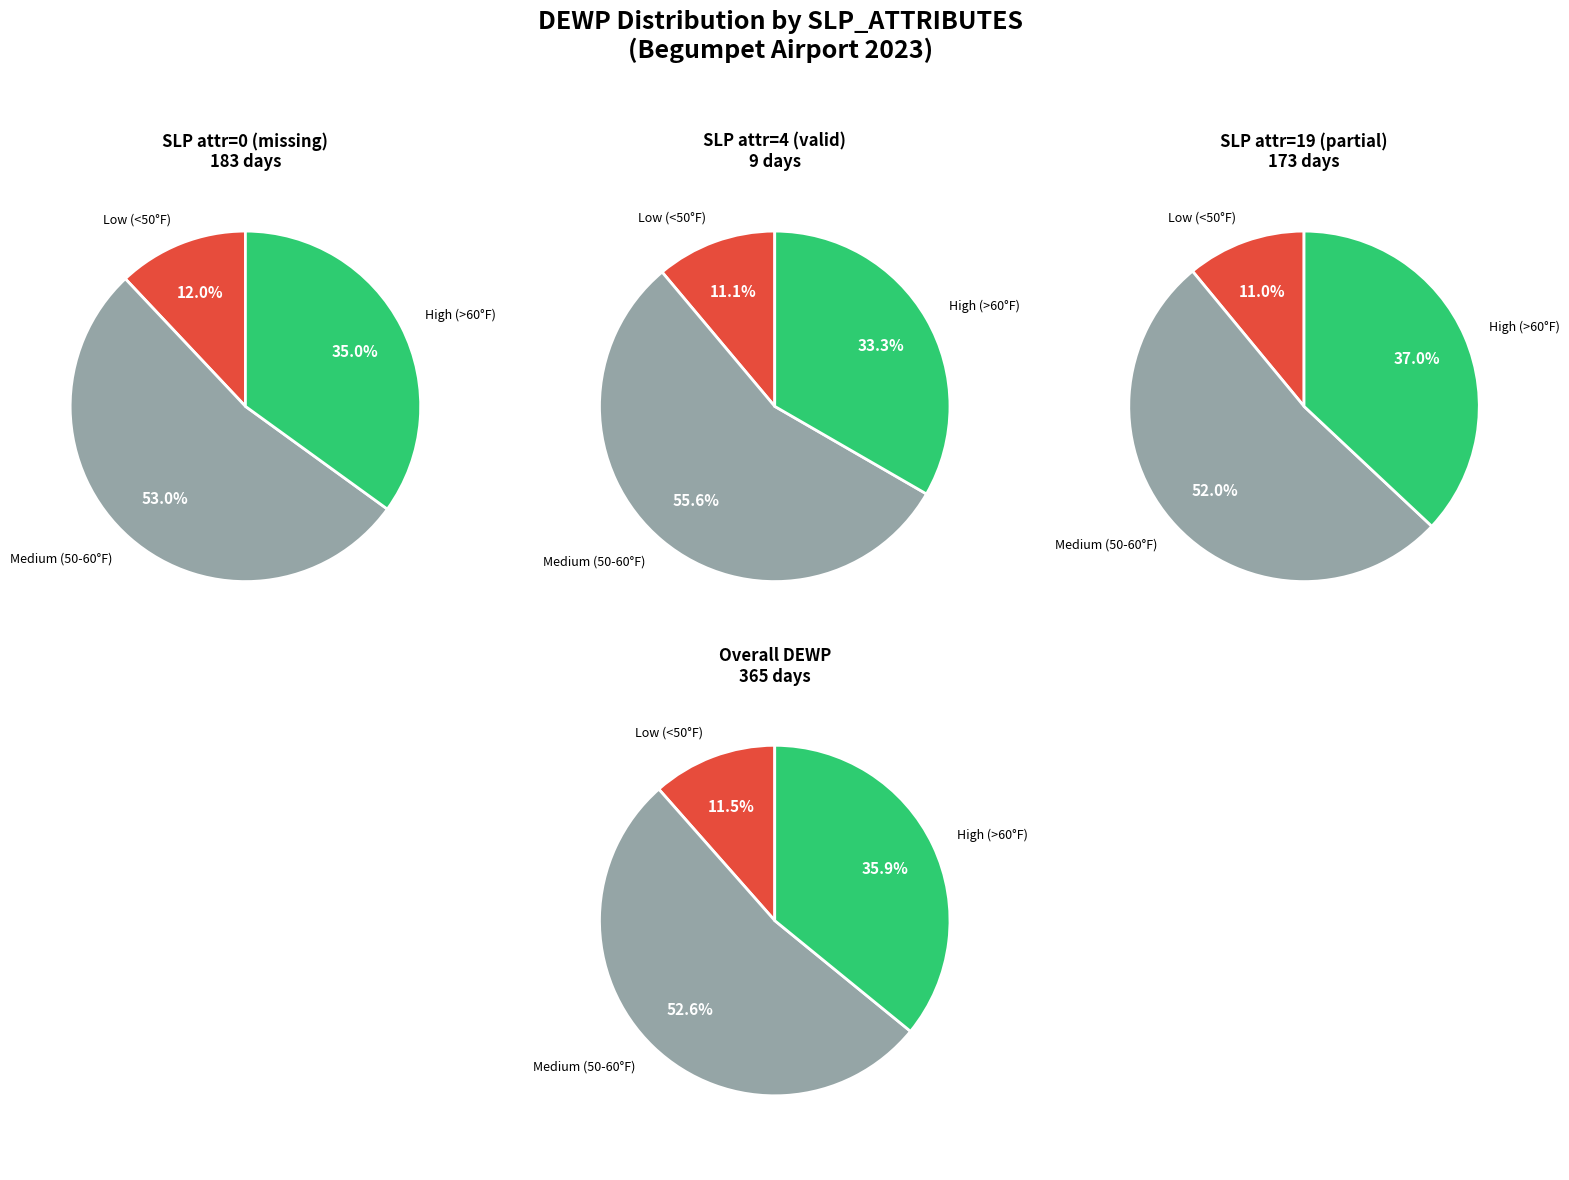

Does 0 account for over 50% of the chart?

No